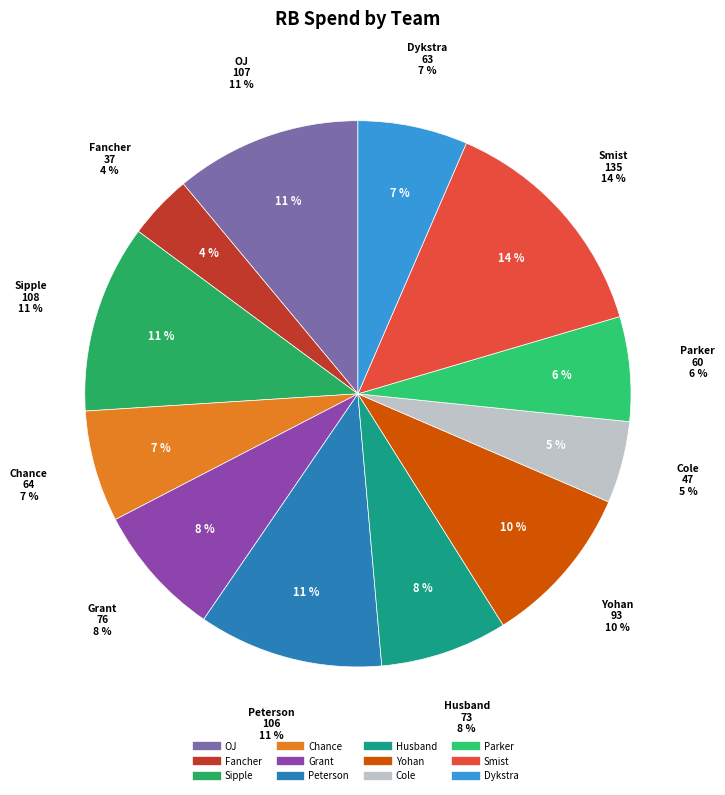

Is there any slice that represents more than half of the pie?

No